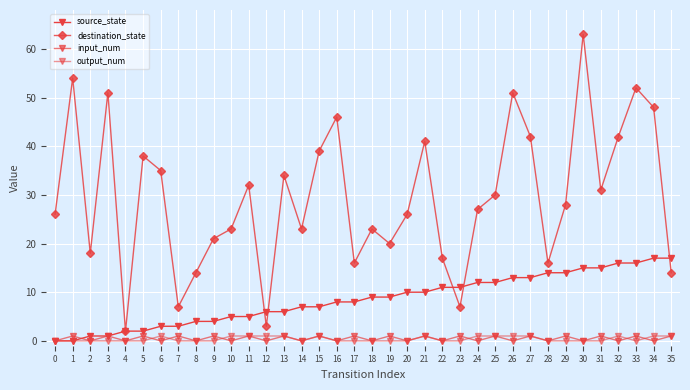

What is the sum of the output_num values at 24 and 19?

1